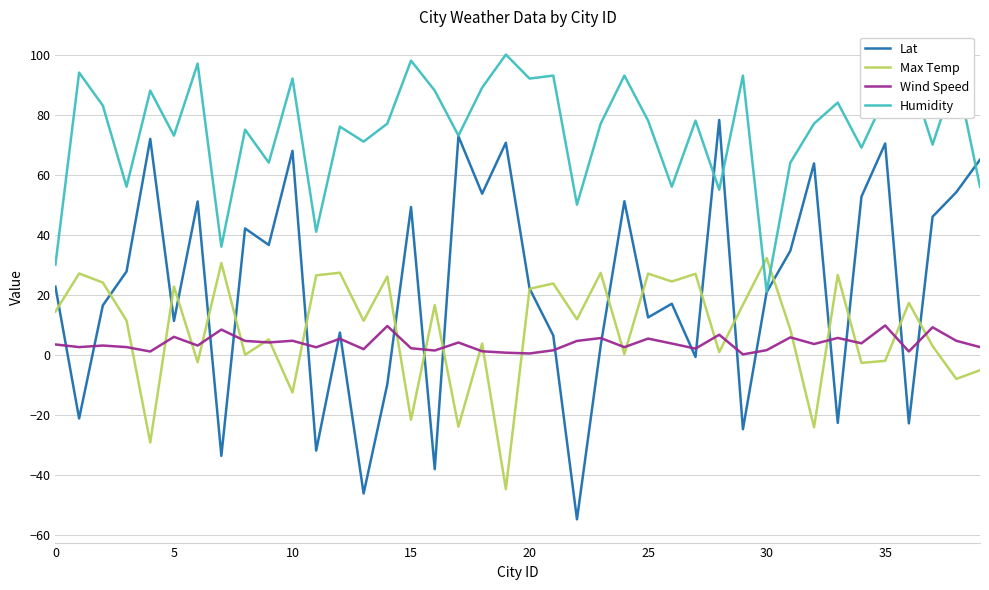

What is the minimum value shown in the chart?

-54.8